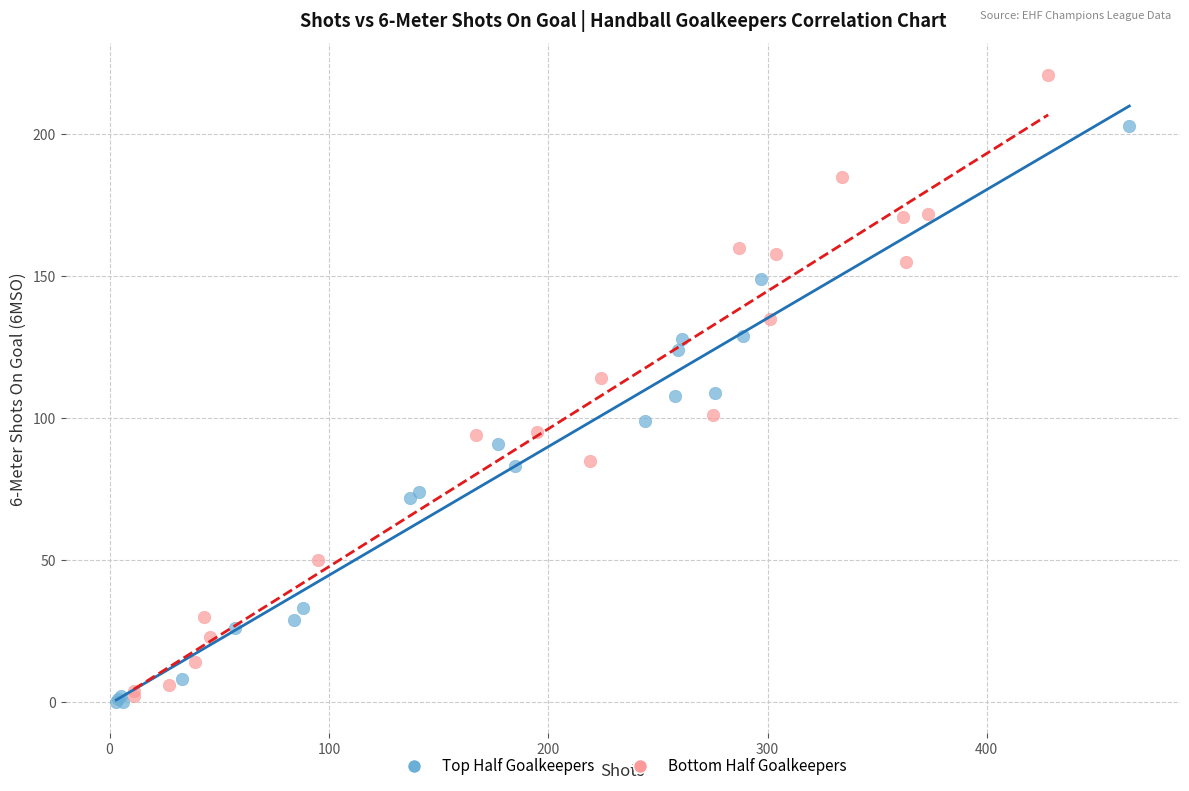

Which series has the widest spread of Y values?

Bottom Half Goalkeepers